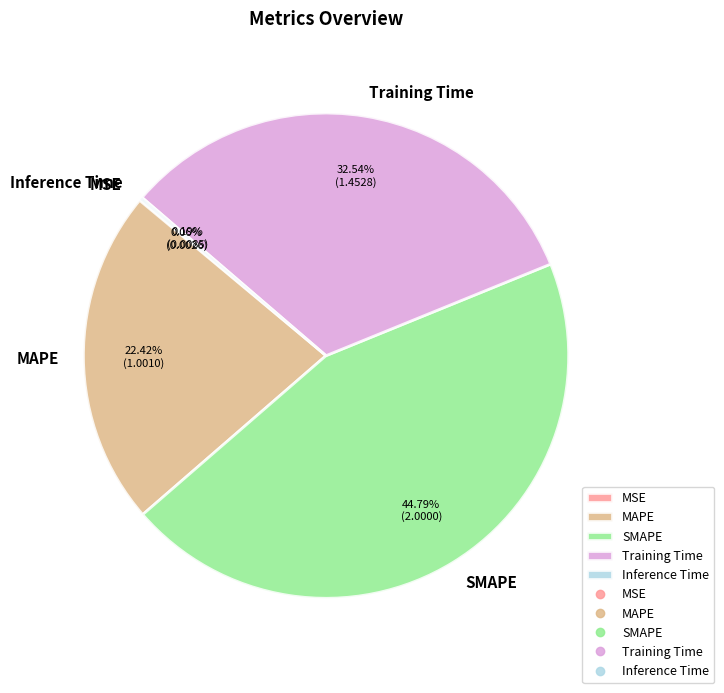

Which slice is the largest?

SMAPE